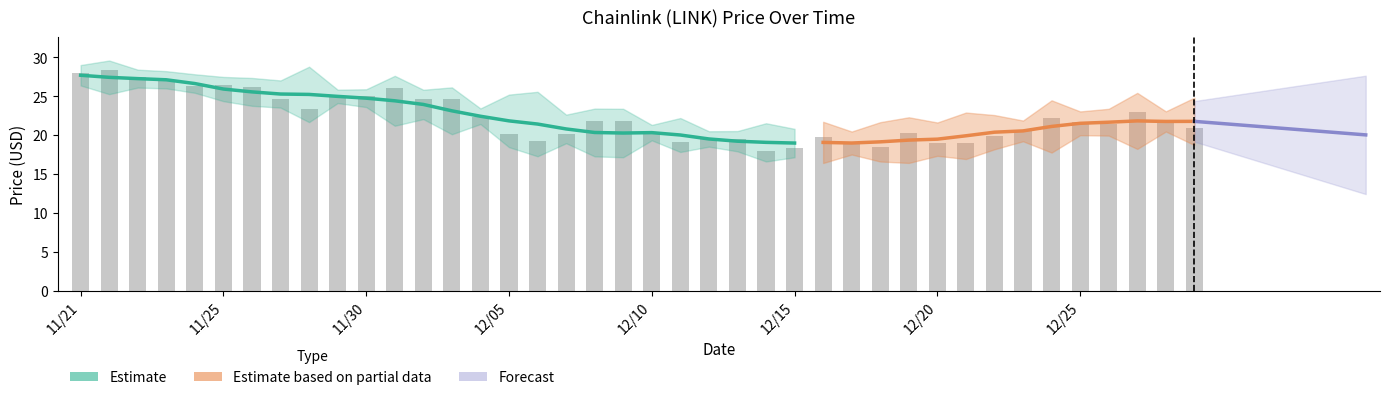

What is the label of the 17th bar from the right?

12/13